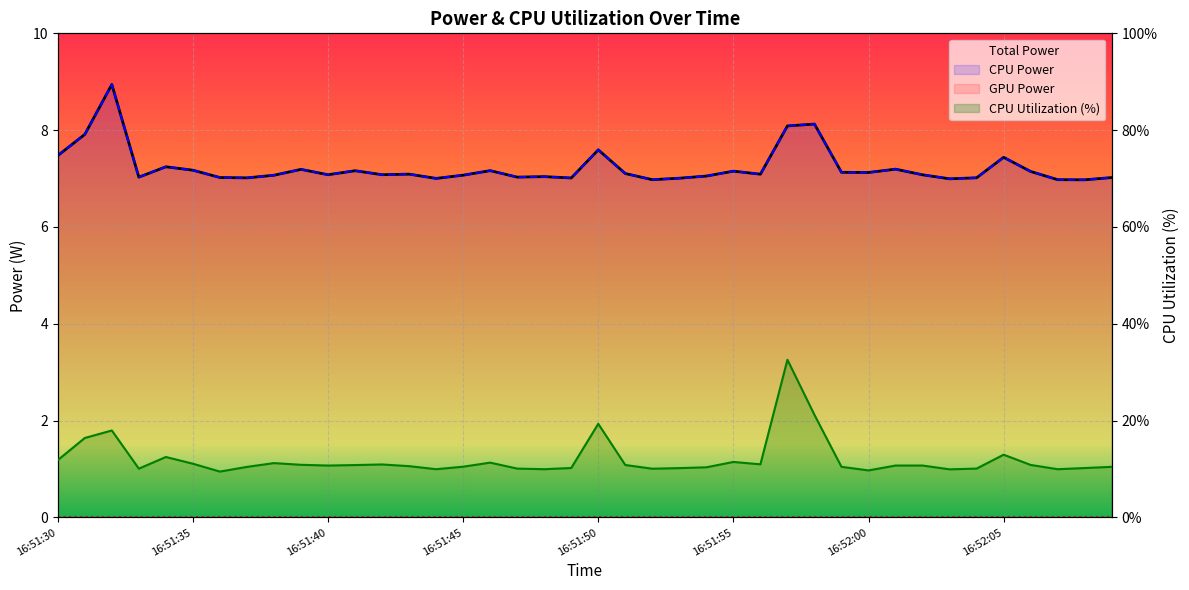

At which category is the sum across all series the highest?

27